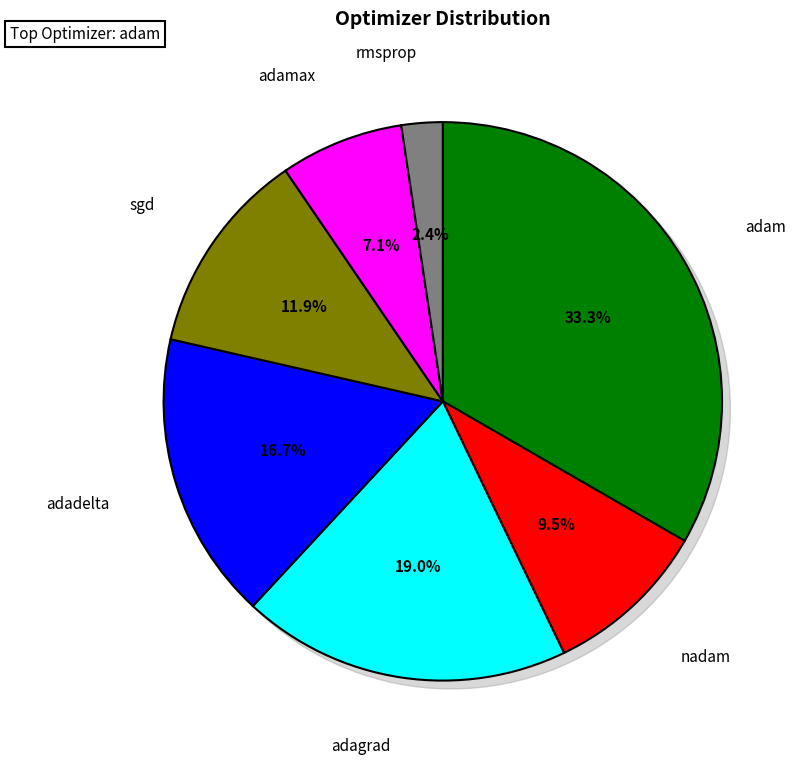

Approximately how many times larger is the value at nadam compared to adamax?

1.3